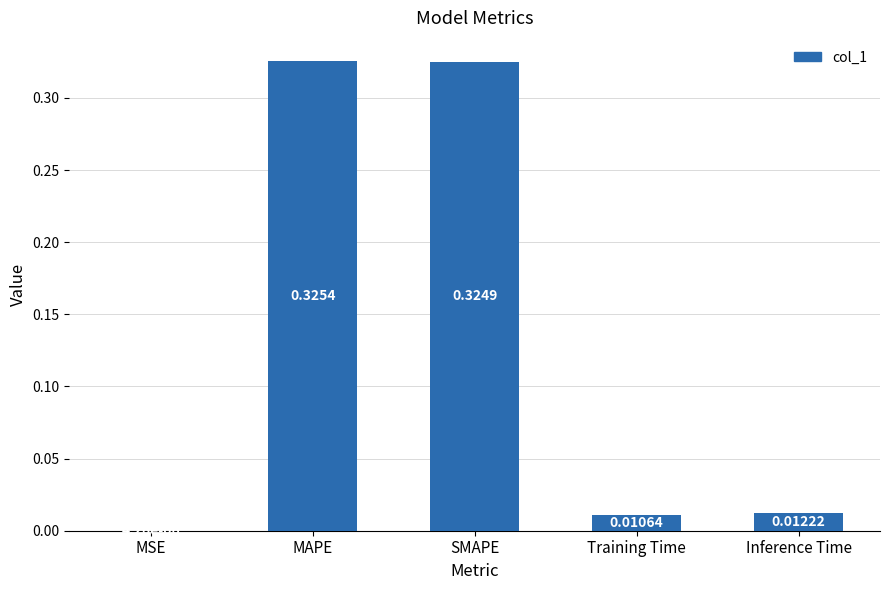

Where is the data nearest to the value 0?

MSE